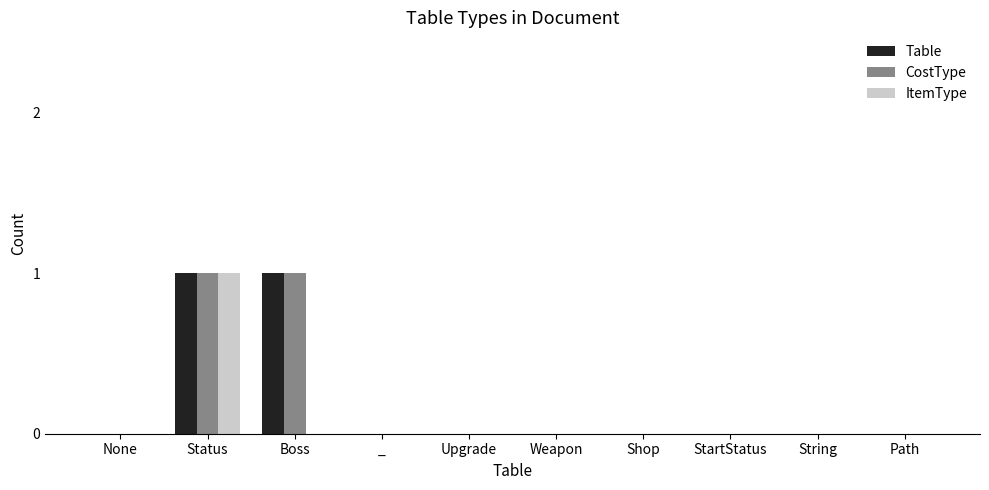

How many groups of bars are there?

10